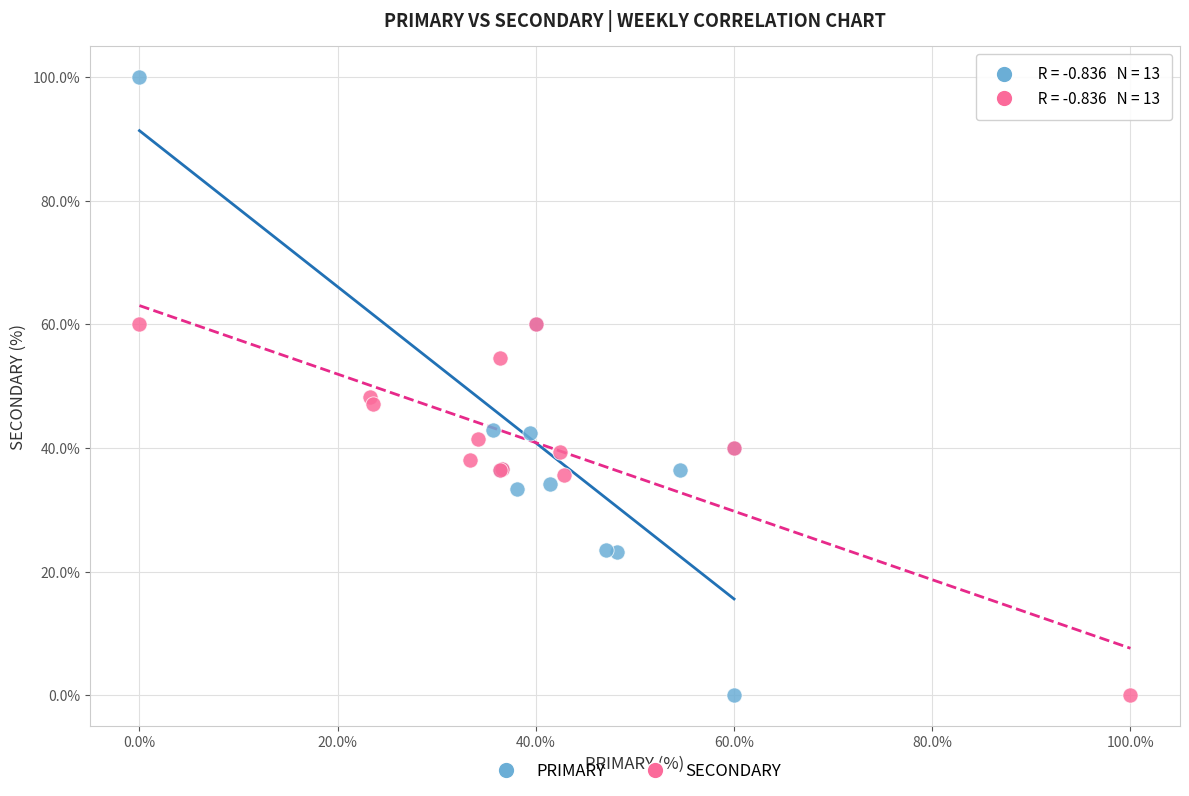

What are all the series names shown in the legend?

PRIMARY, SECONDARY